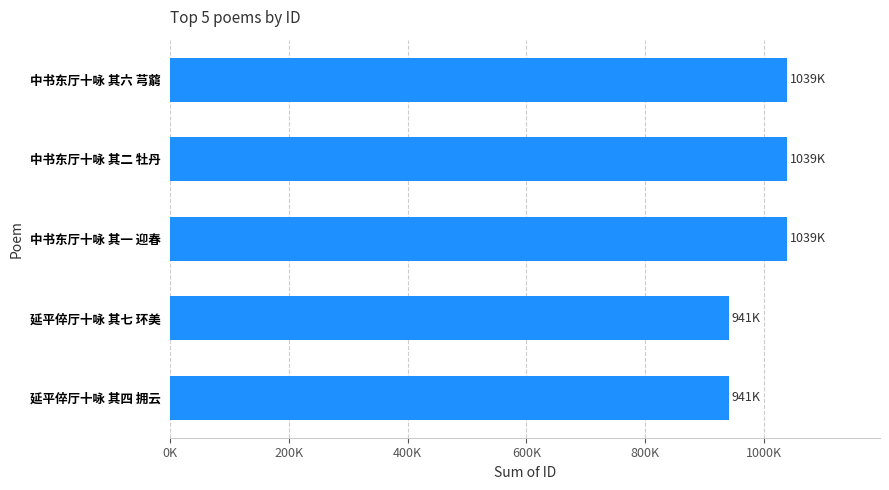

Does the chart contain any negative values?

No